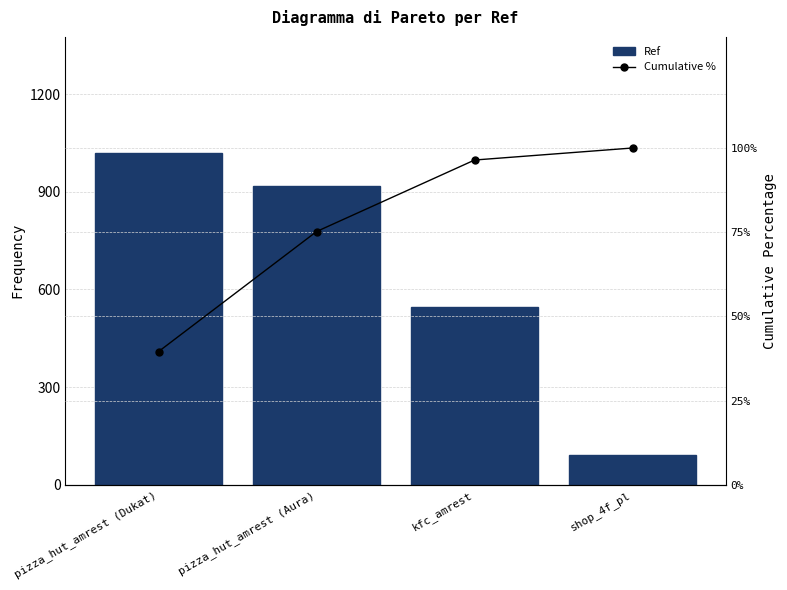

Is the value of Cumulative % at shop_4f_pl greater than the value of Ref at kfc_amrest?

No